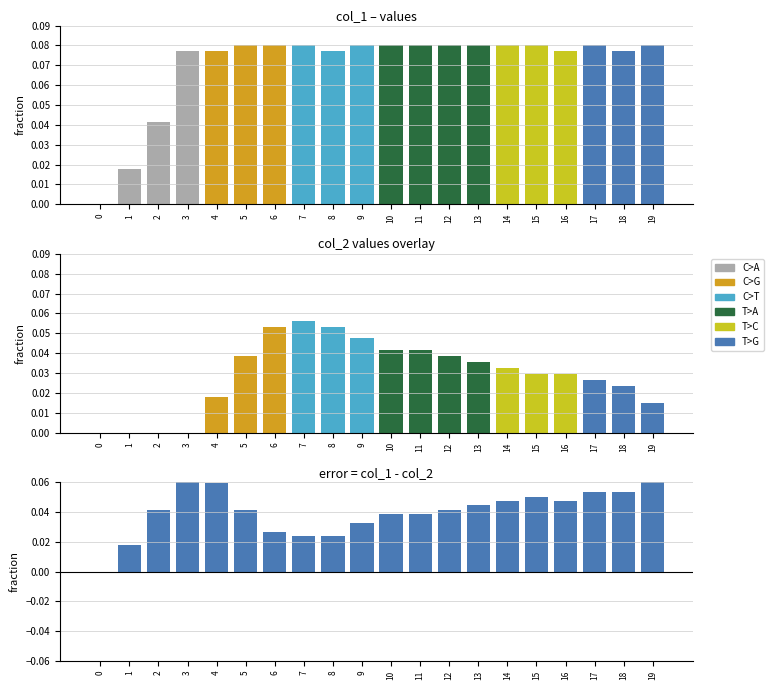

How many positive values does the col_2 series have?

16